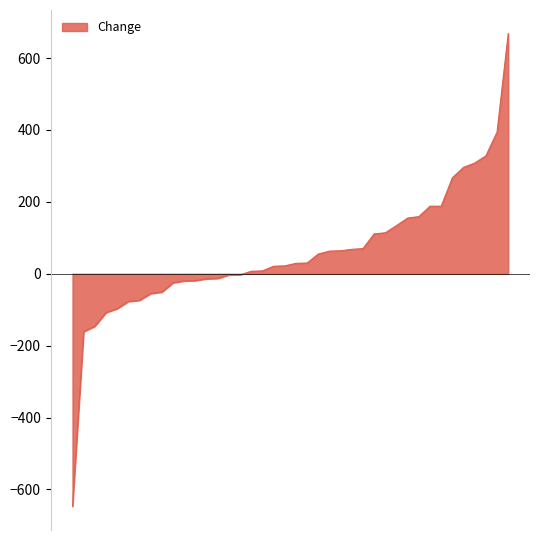

What is the maximum value shown in the chart?

668